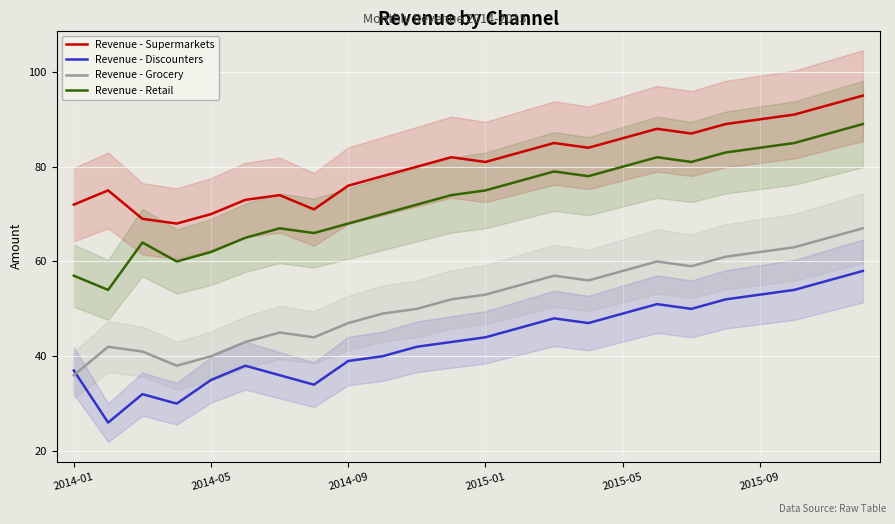

The Revenue - Retail series shows 82 at 17. True or false?

True